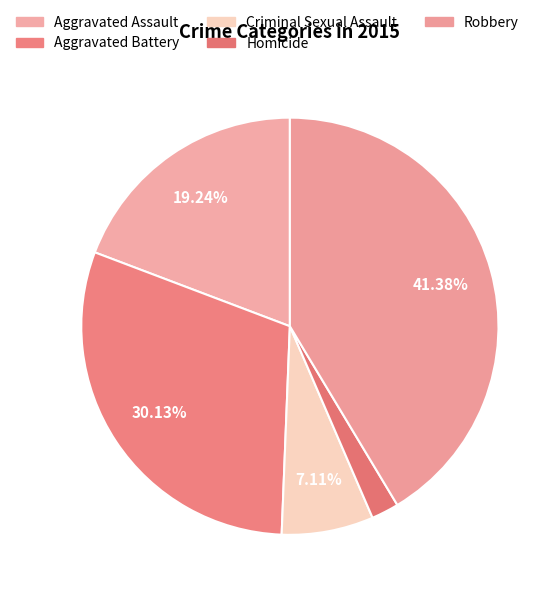

Which category has the biggest portion of the pie?

Robbery